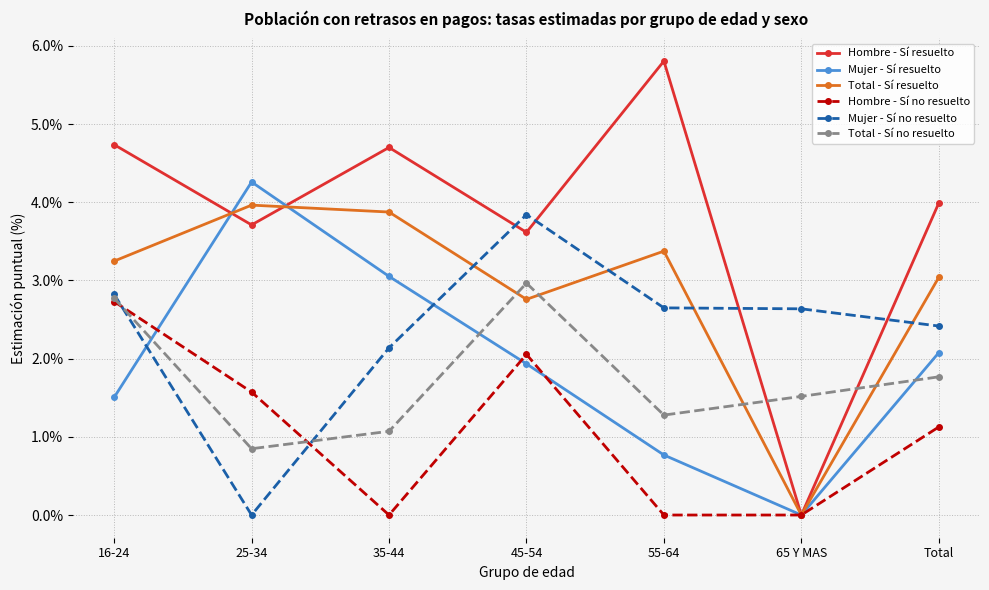

At which label does Total - Sí resuelto reach its peak?

25-34